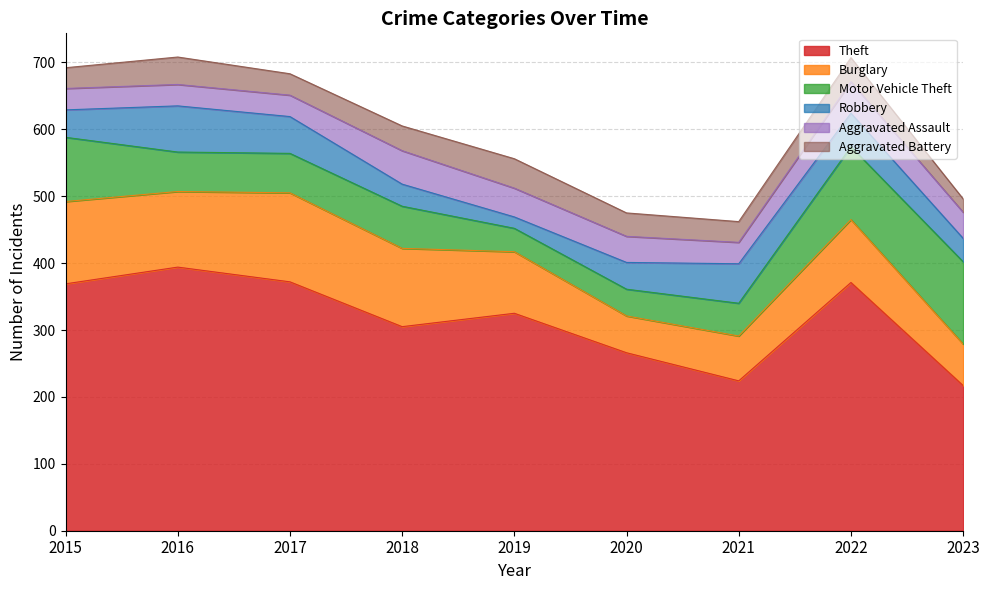

List the labels in order of Theft value, smallest first.

2023, 2021, 2020, 2018, 2019, 2015, 2022, 2017, 2016